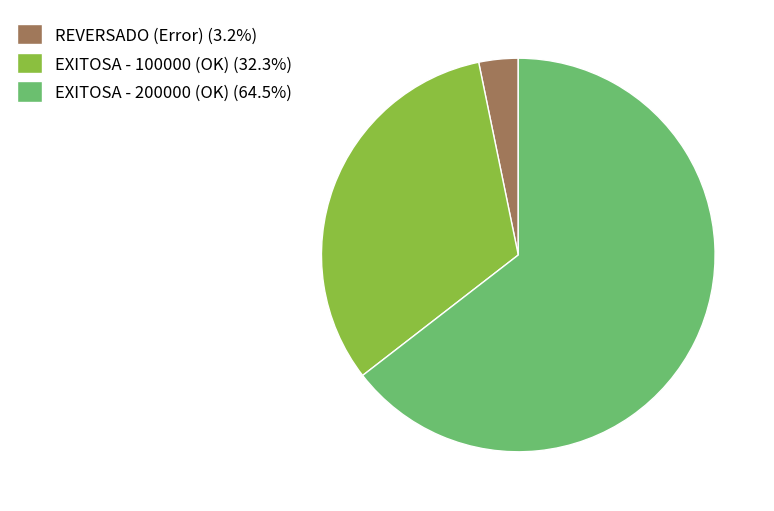

How many slices are in this pie chart?

3